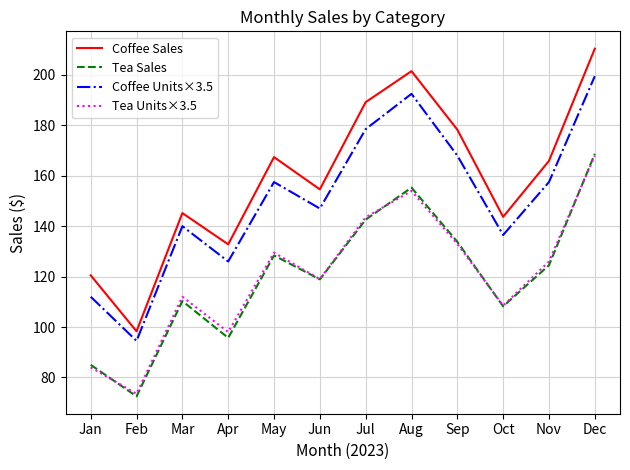

At which category is the sum across all series the highest?

Dec